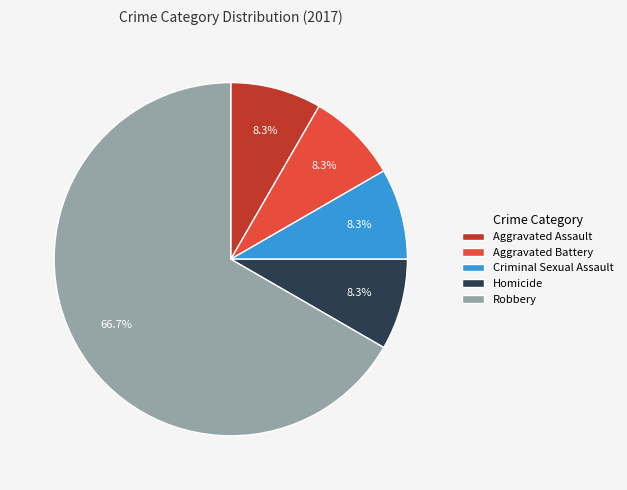

Is there a majority slice in this chart?

Yes